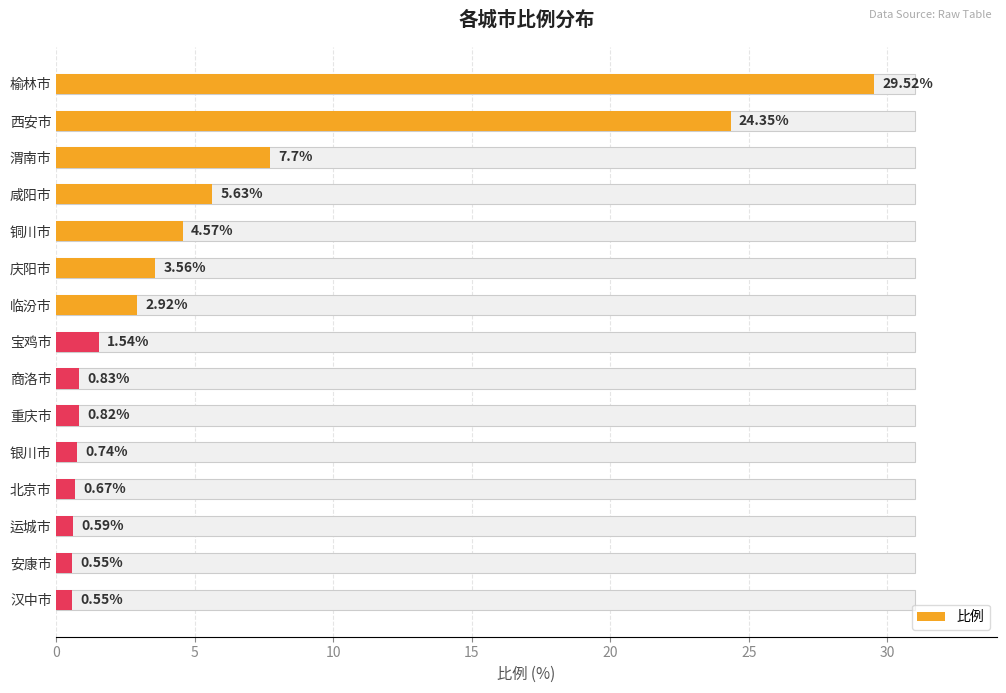

How many values are below 1?

7